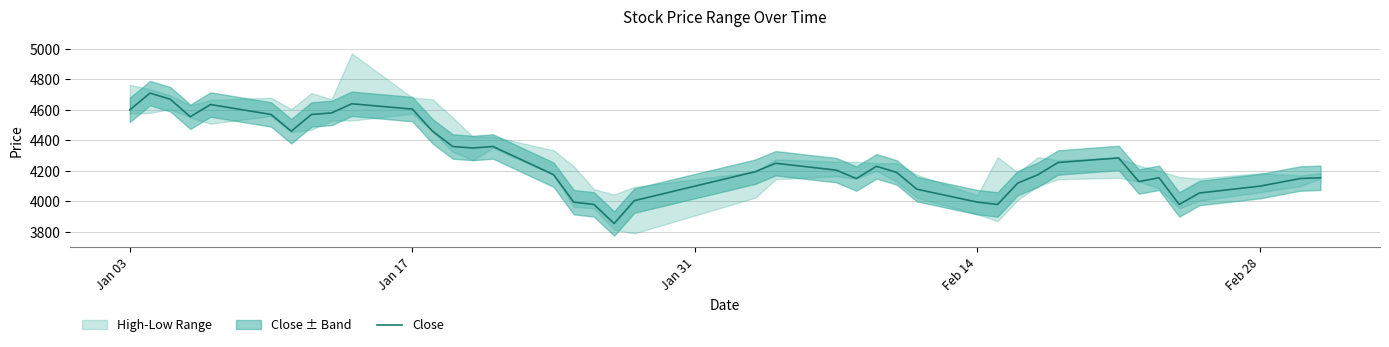

How many values are below 4205?

20